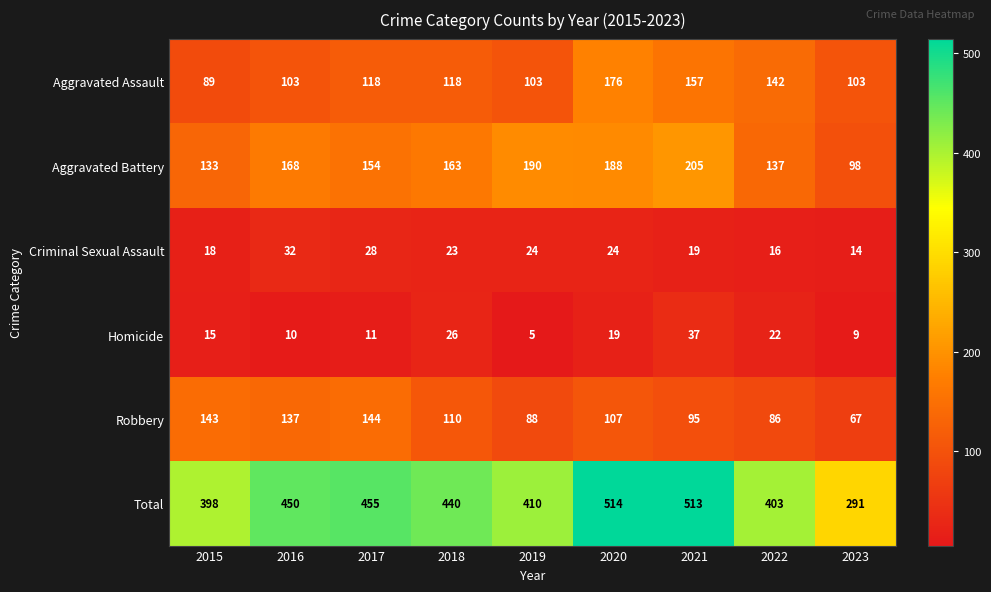

Between 2020 and 2022, which series saw the biggest shift?

Total